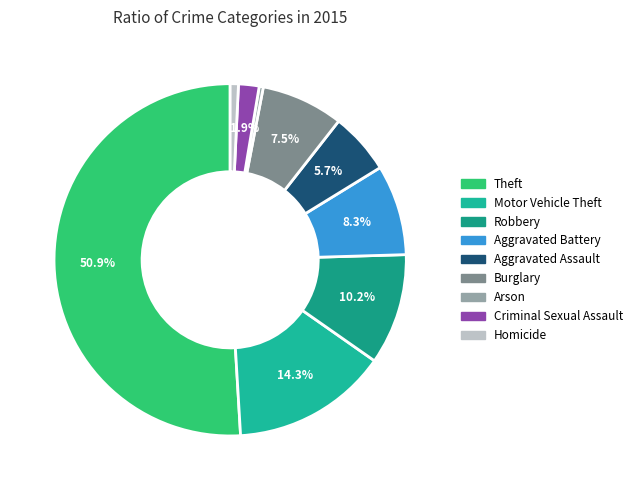

The Homicide slice represents 1% of the pie. True or false?

True